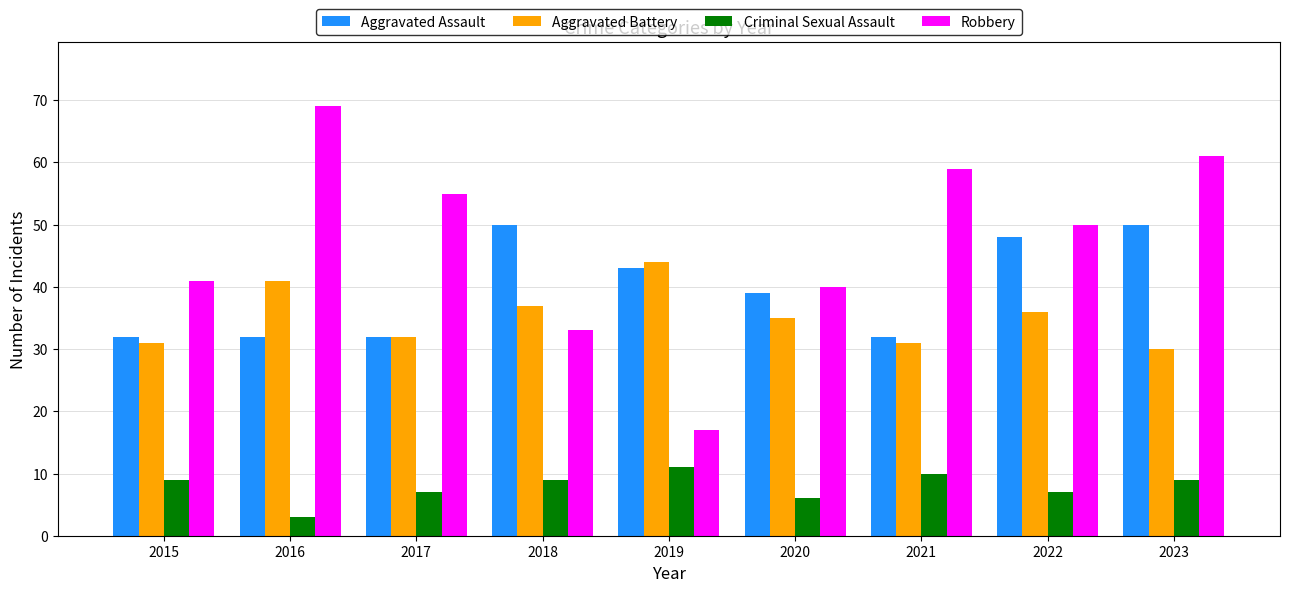

What is the sum of all Robbery values?

425